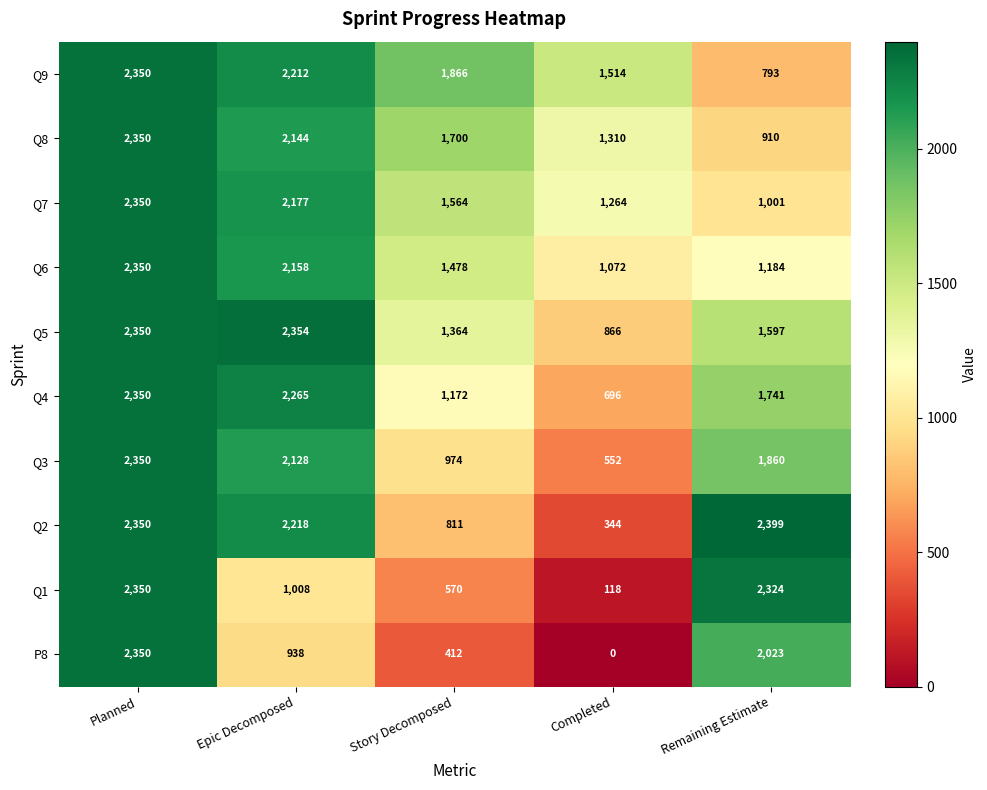

How many Q3 values are between 974 and 2128?

3